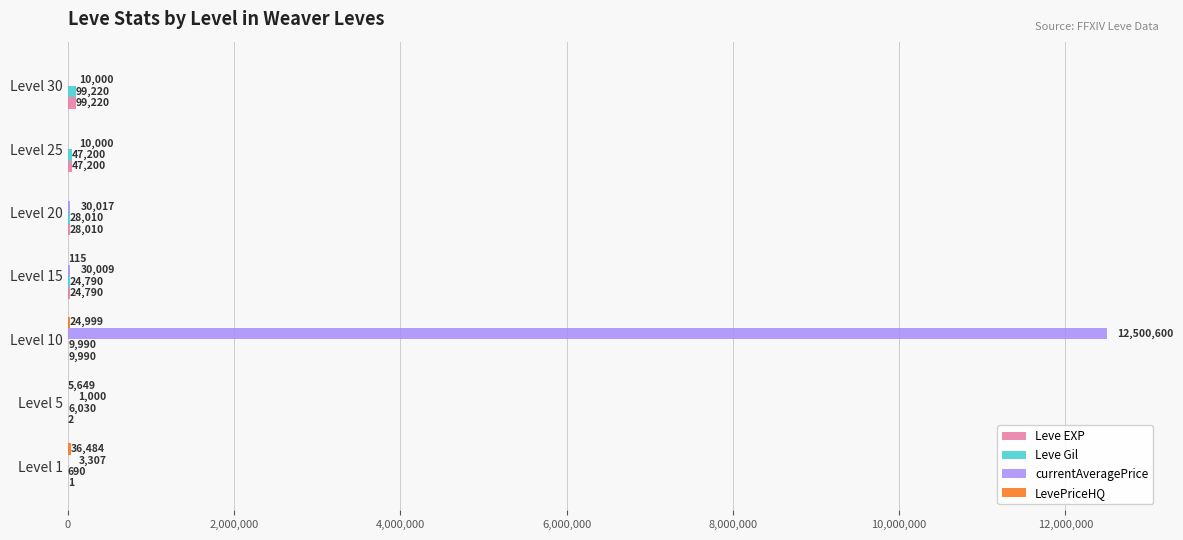

Which series has the largest total across all categories?

currentAveragePrice